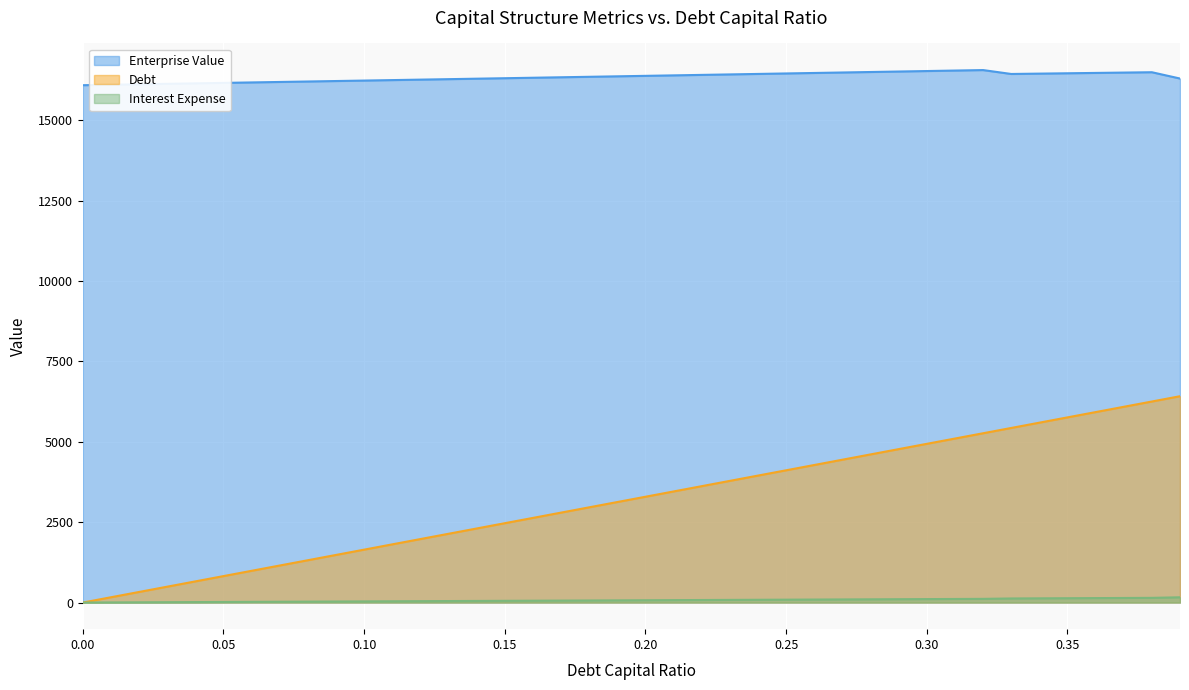

True or false: Enterprise Value has a value of 16543.3 at 0.31.

True